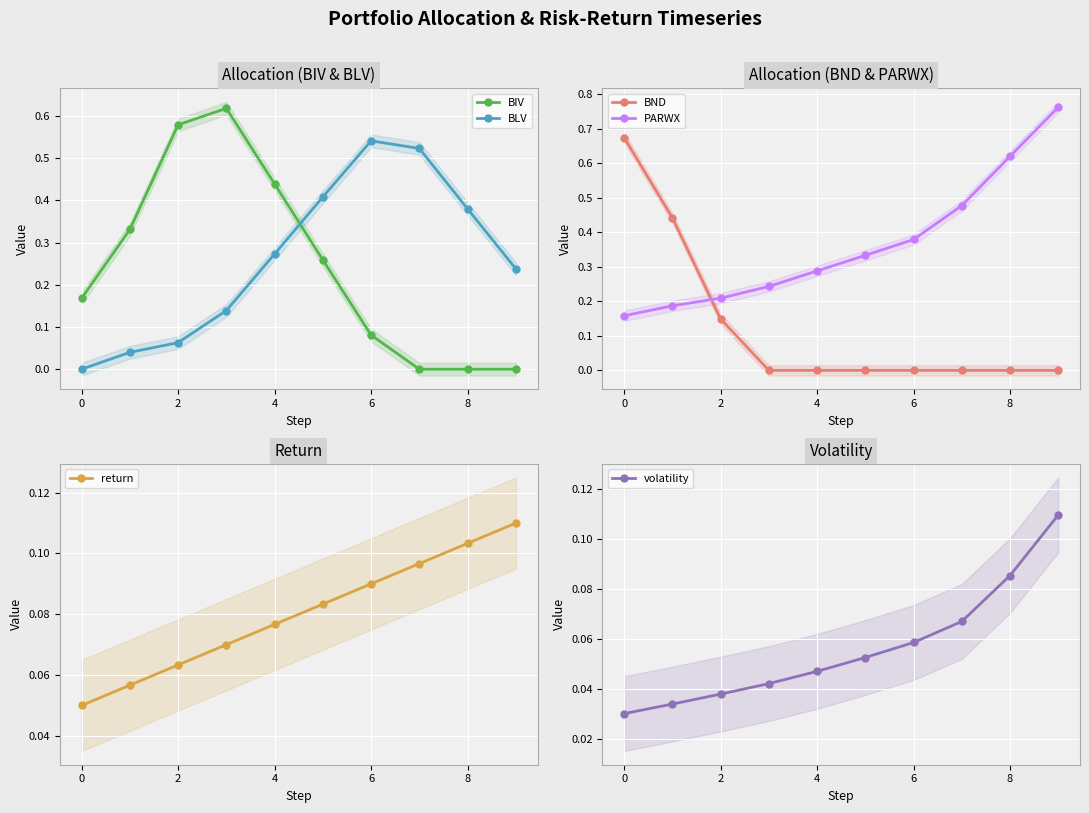

The value of BLV at 4 is 0.2. True or false?

False